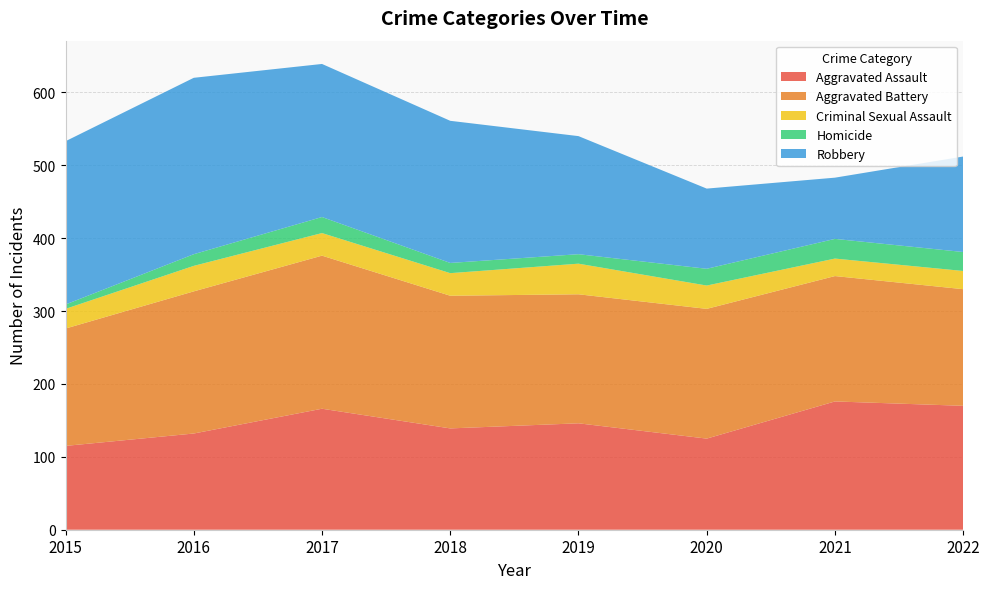

Reading left to right, what are all the values shown in this chart?

Aggravated Assault: 2015=115	2016=132	2017=166	2018=139	2019=146	2020=125	2021=176	2022=170
Aggravated Battery: 2015=161	2016=195	2017=210	2018=182	2019=177	2020=178	2021=172	2022=160
Criminal Sexual Assault: 2015=27	2016=35	2017=31	2018=31	2019=42	2020=32	2021=24	2022=25
Homicide: 2015=6	2016=16	2017=22	2018=14	2019=13	2020=23	2021=27	2022=26
Robbery: 2015=224	2016=242	2017=210	2018=195	2019=162	2020=110	2021=84	2022=131